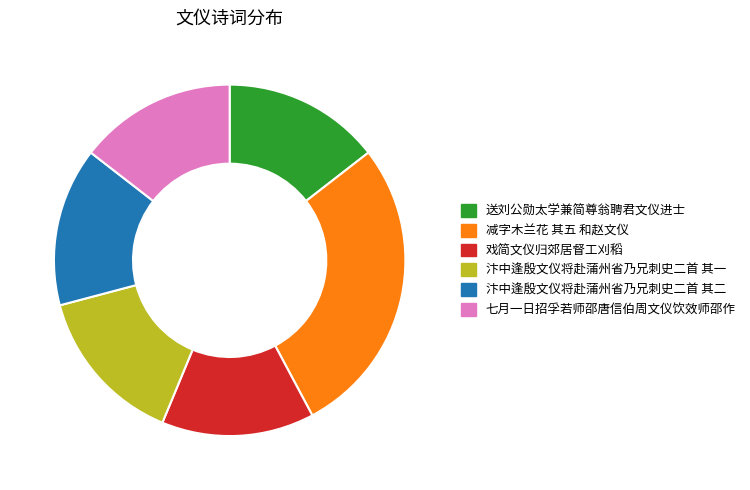

How many segments does this pie chart have?

6